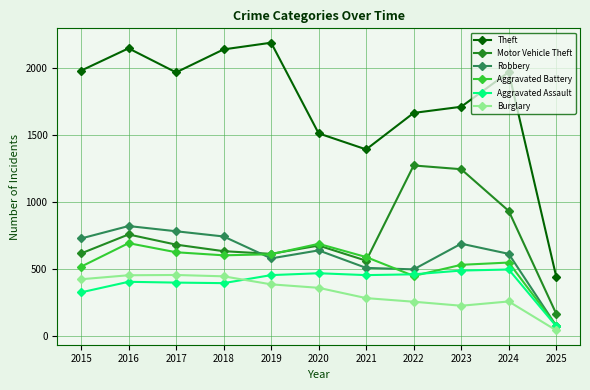

True or false: Burglary has a value of 158 at 2019.

False